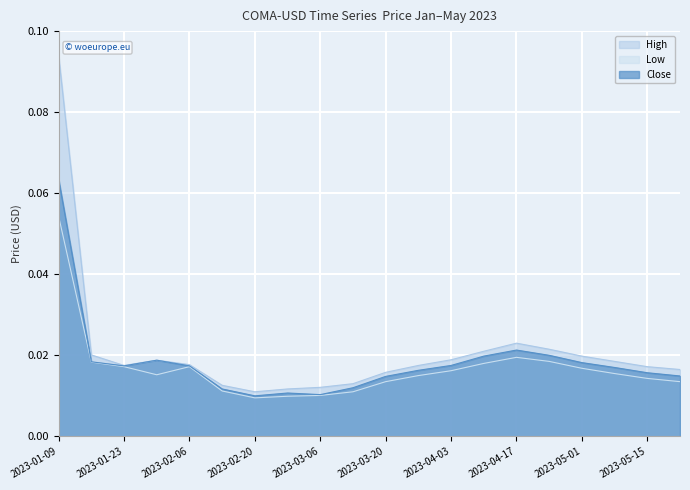

Which series has the largest range (max minus min)?

High